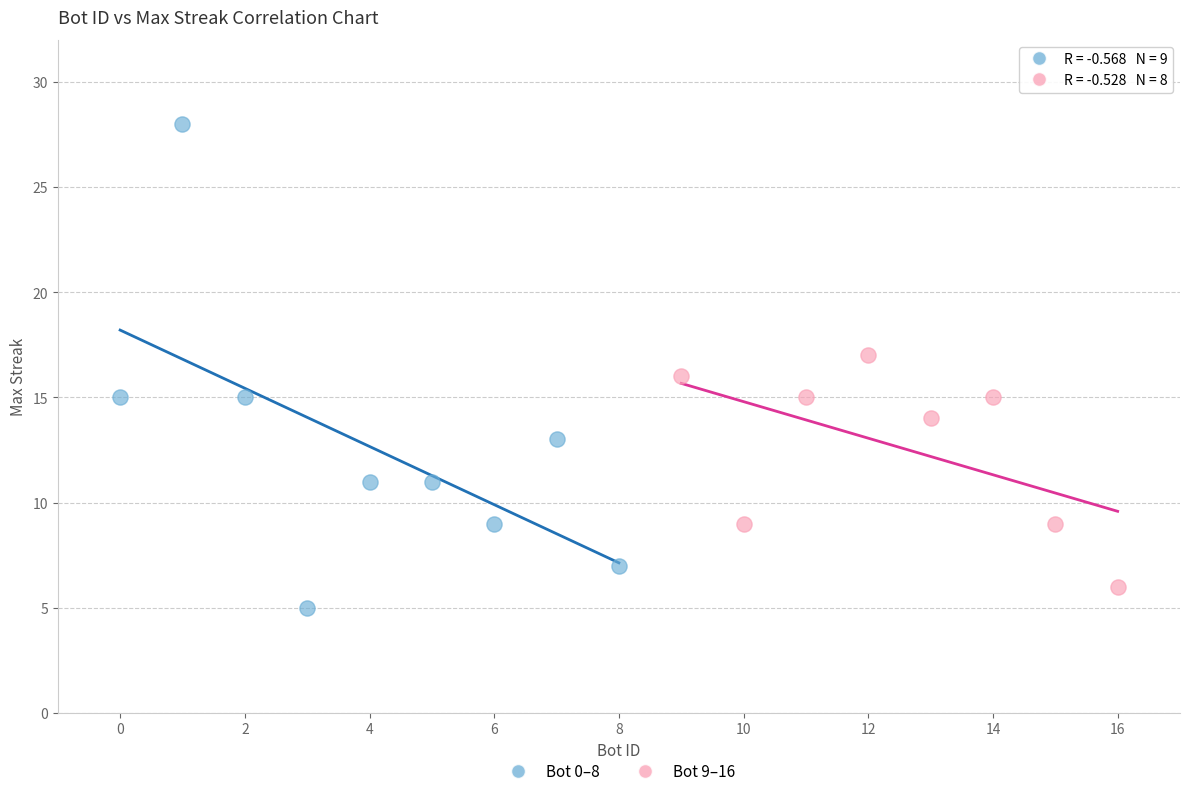

Which series reaches the maximum Y coordinate?

Bot 0–8